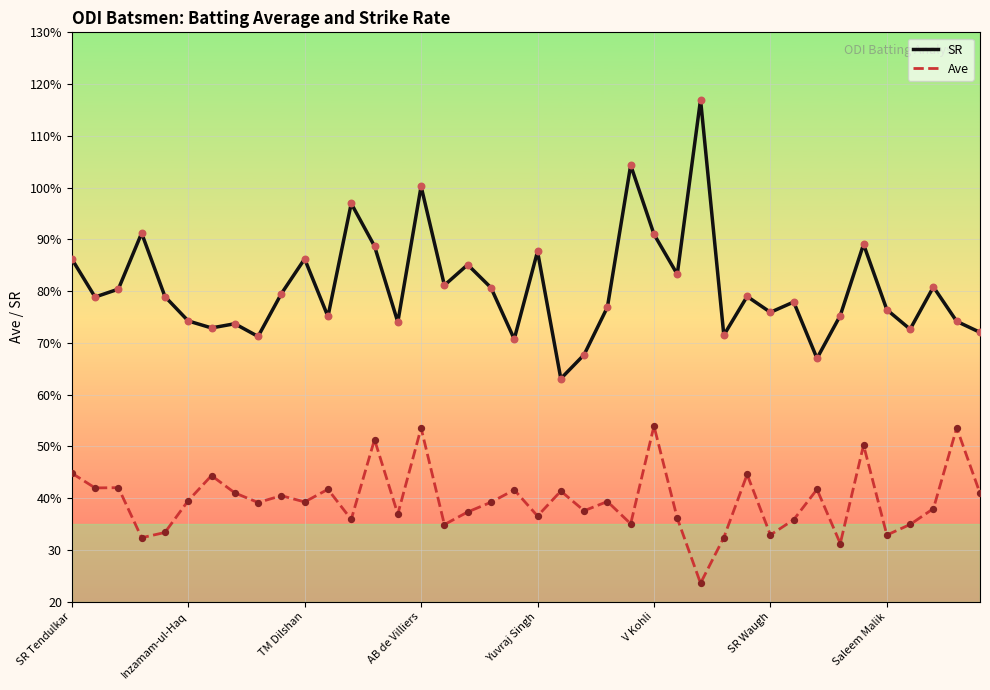

At how many categories does at least one series exceed 109?

1